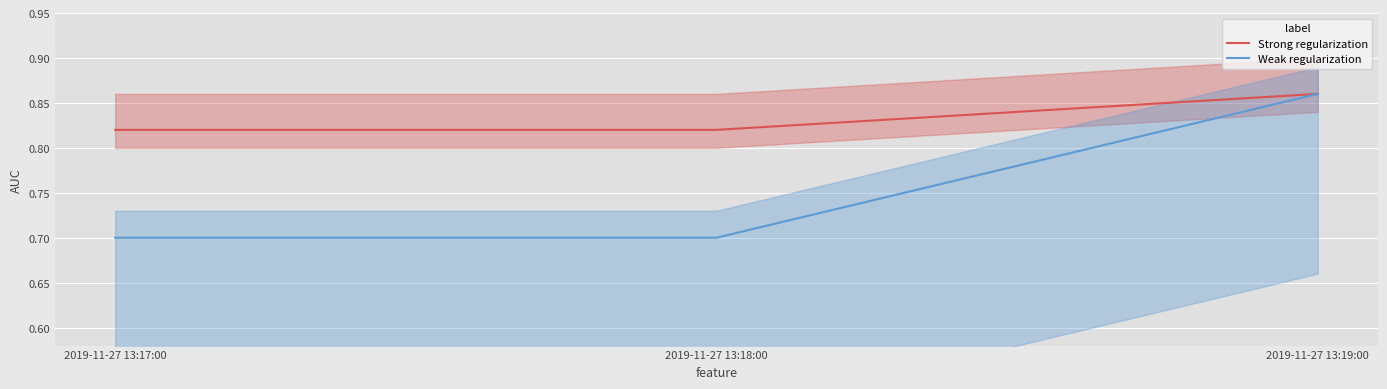

What is the value of the Weak regularization point at the 1st from the left?

0.7